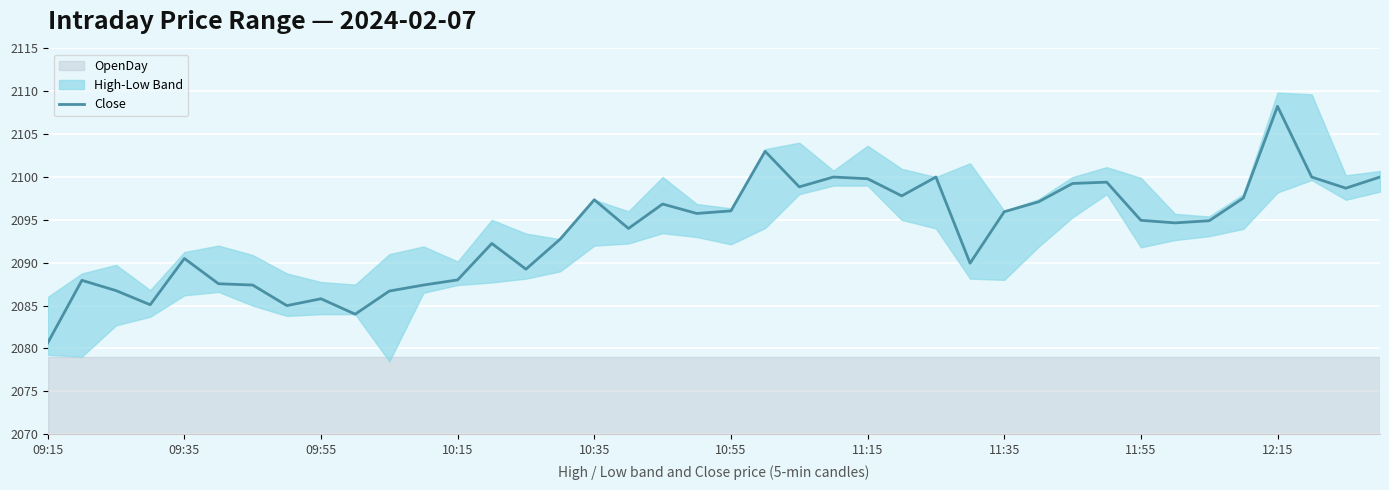

What is the minimum value for Close?

2080.7